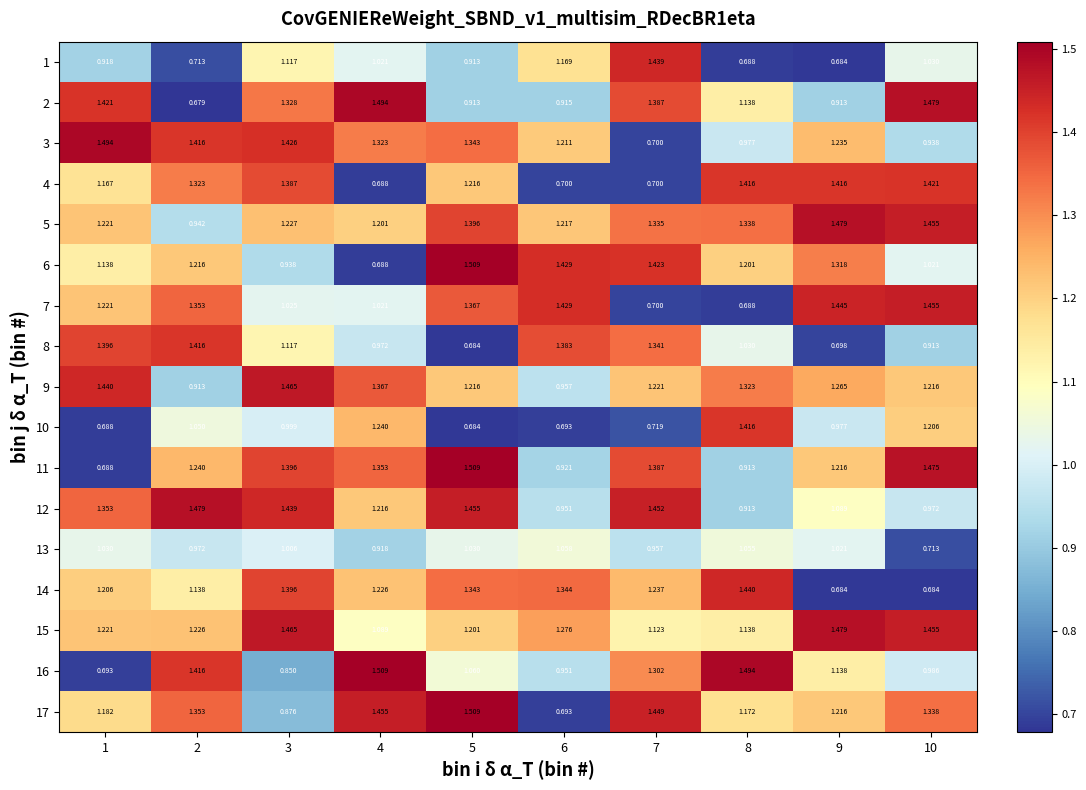

Is the value of 7 at 4 greater than the value of 6 at 5?

No